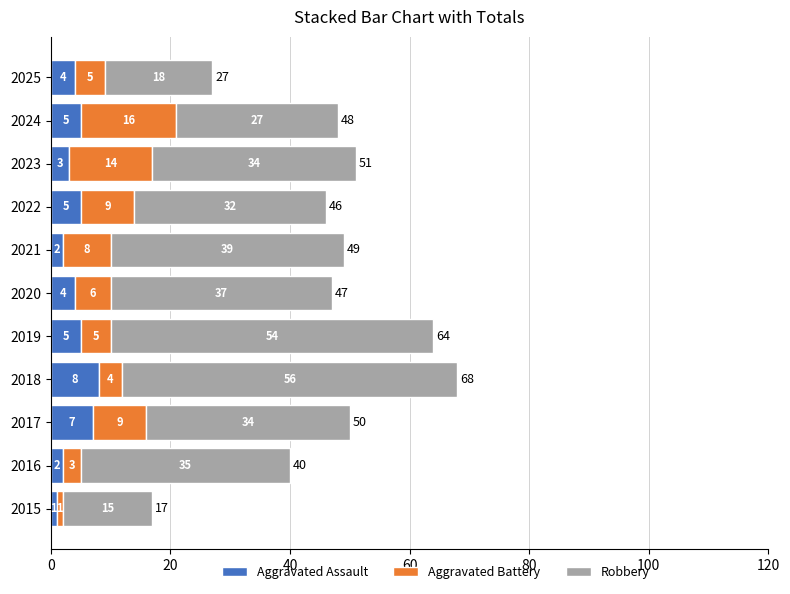

What is the highest value of the Aggravated Assault series?

8